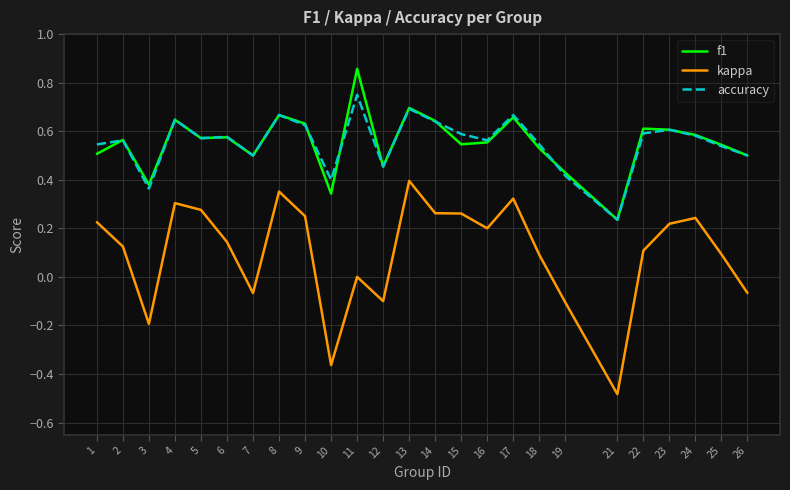

Is this an area chart (filled region under the line)?

No